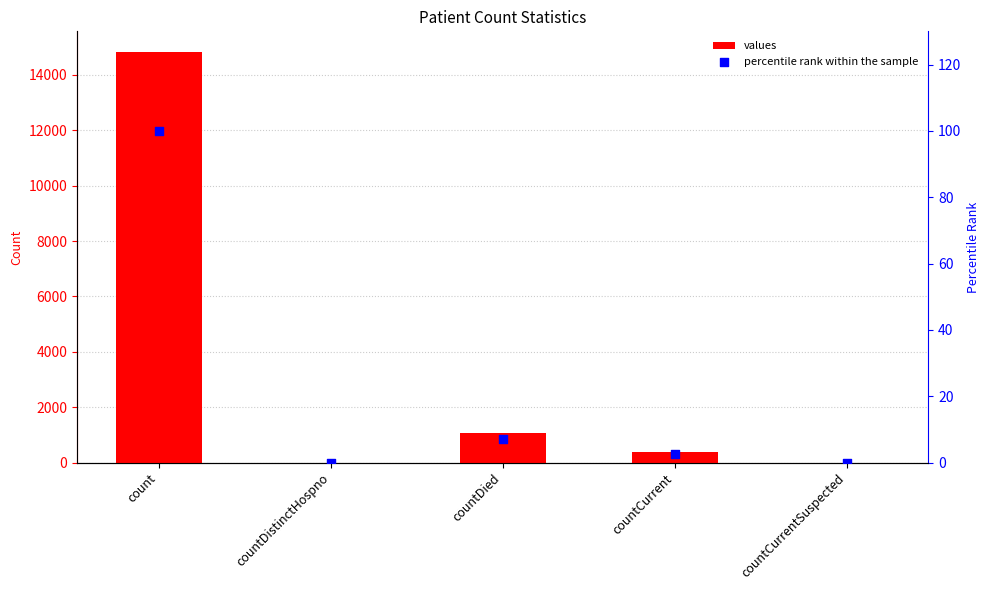

Which series has the widest spread of Y values?

values